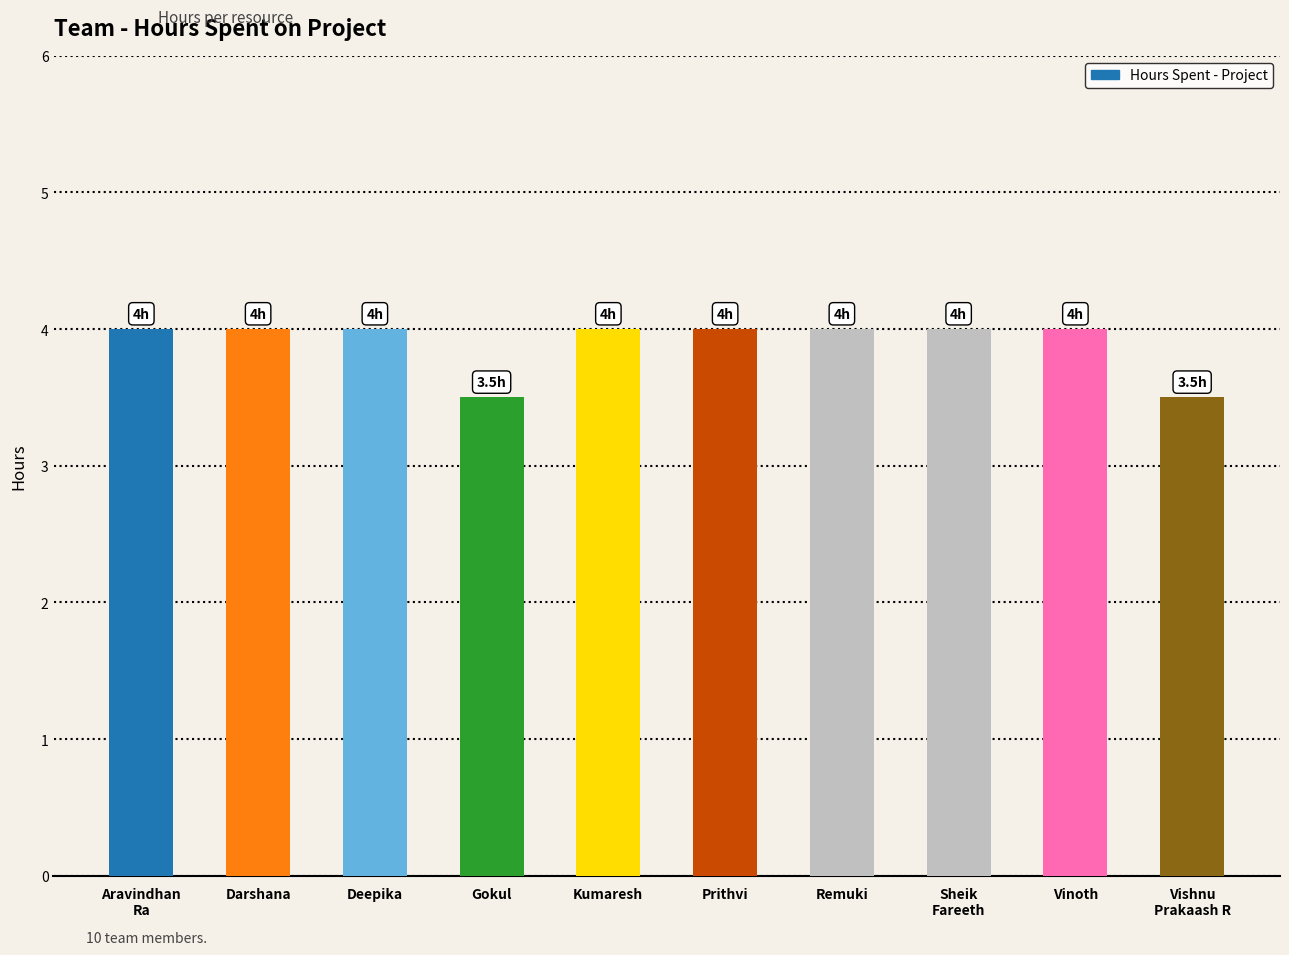

What is the value of the 10th bar from the left?

3.5